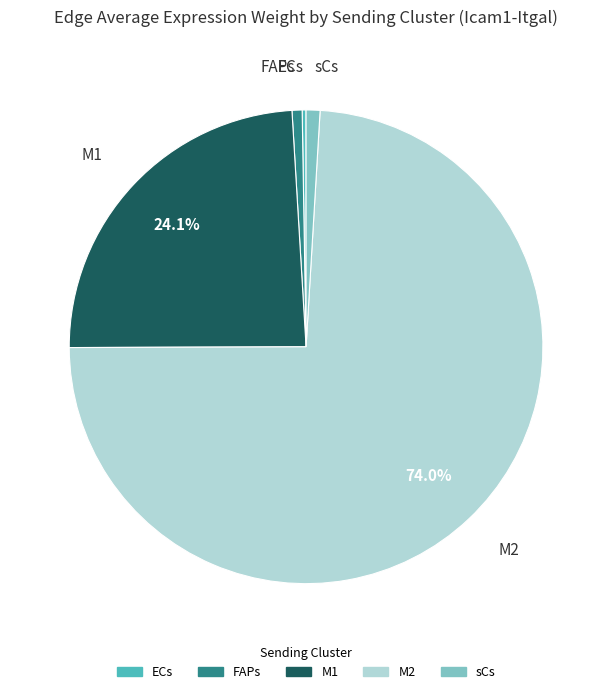

Approximately how many times larger is the value at M2 compared to M1?

3.1